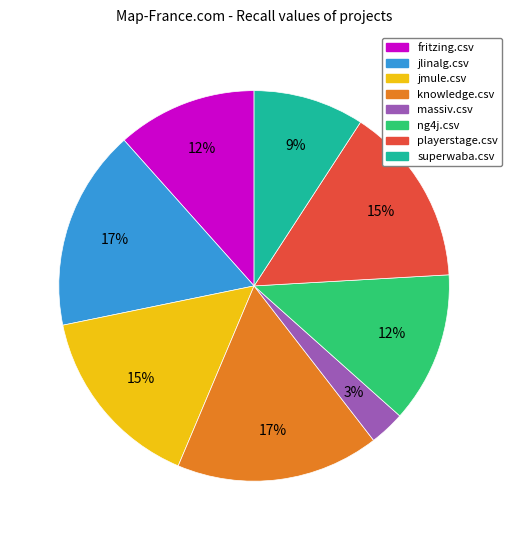

How many slices are in this pie chart?

8